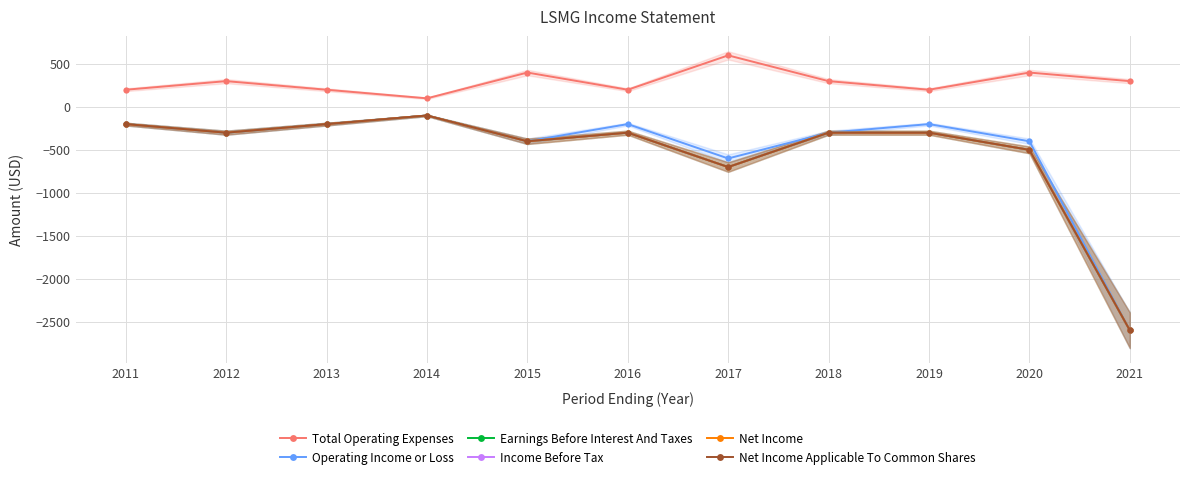

How many data points does each series have?

11